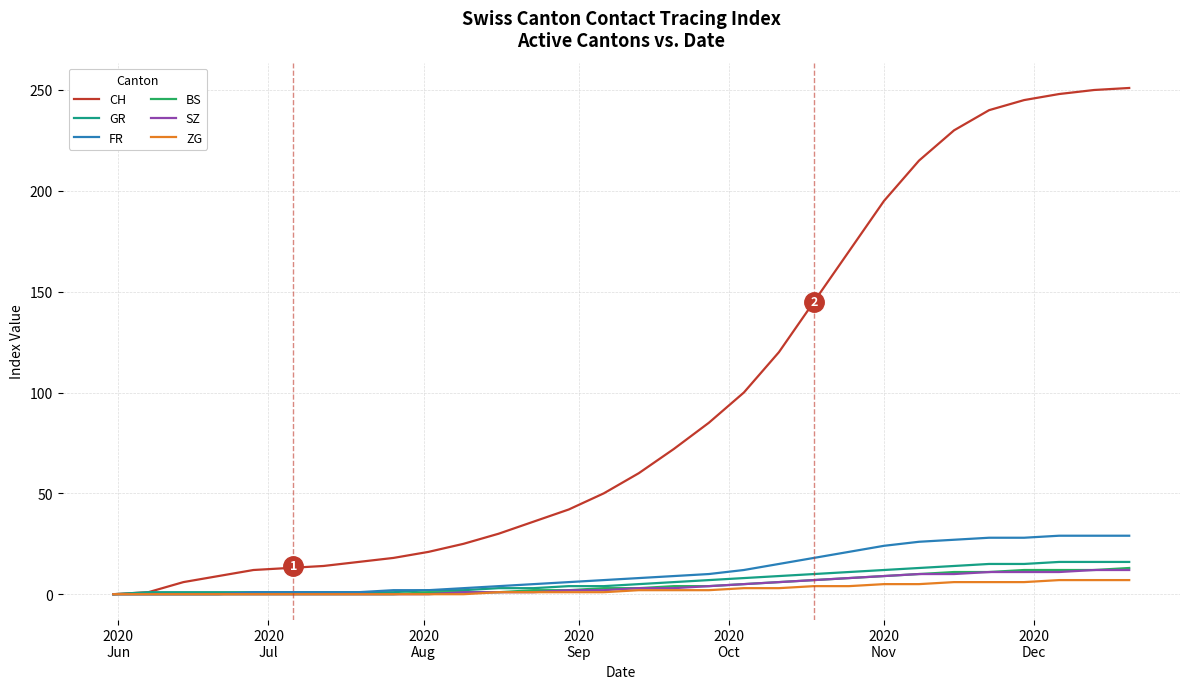

At how many categories does at least one series exceed 223?

6